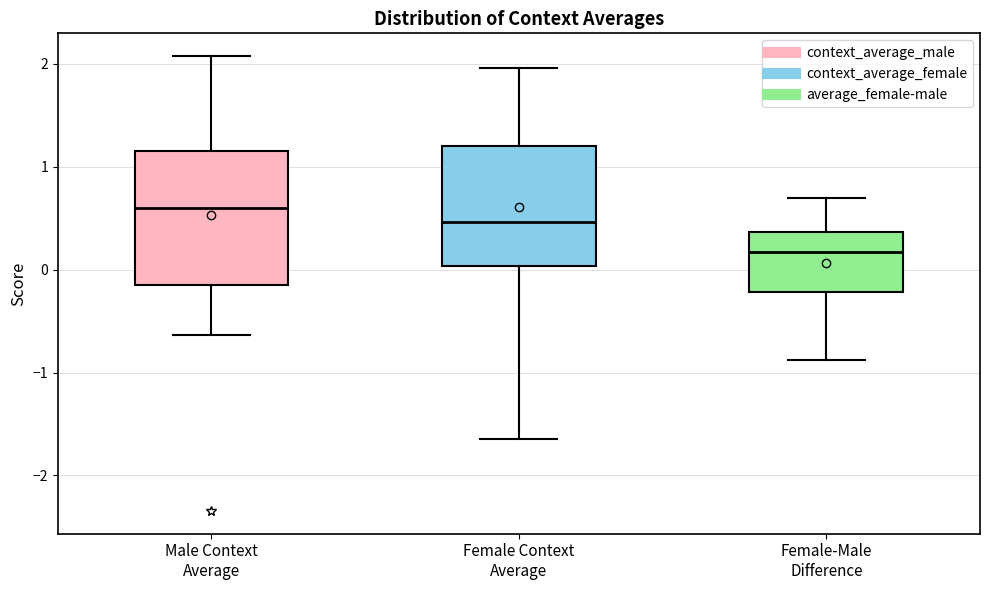

Where is the upper edge of the box for Male Context Average on the y-axis? The values are not printed on the chart, so give them approximately, as read against the axis.

1.1